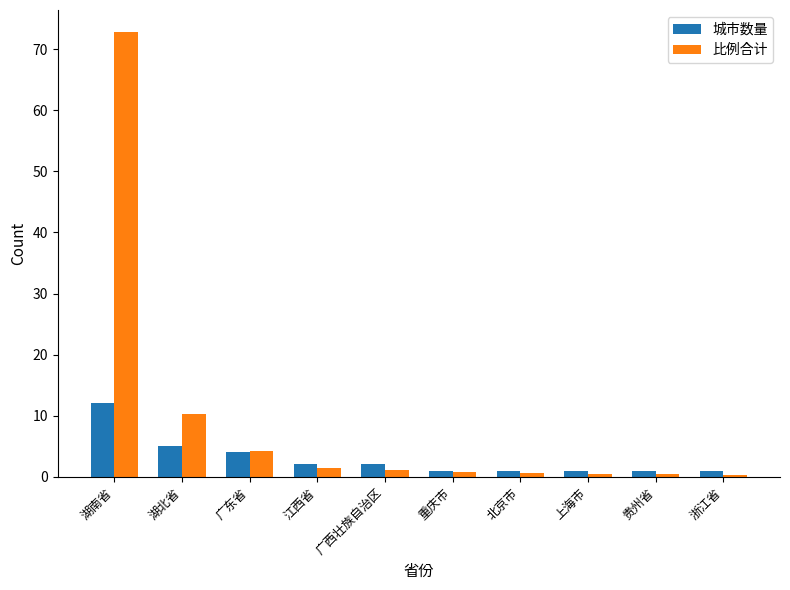

Which series has the largest range (max minus min)?

比例合计